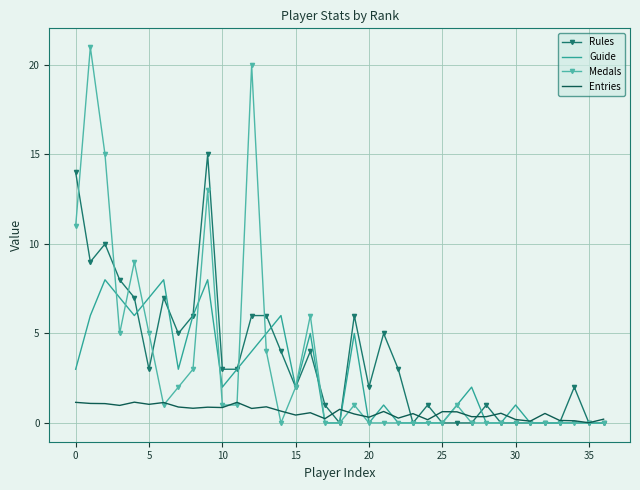

Which series has the largest range (max minus min)?

Medals